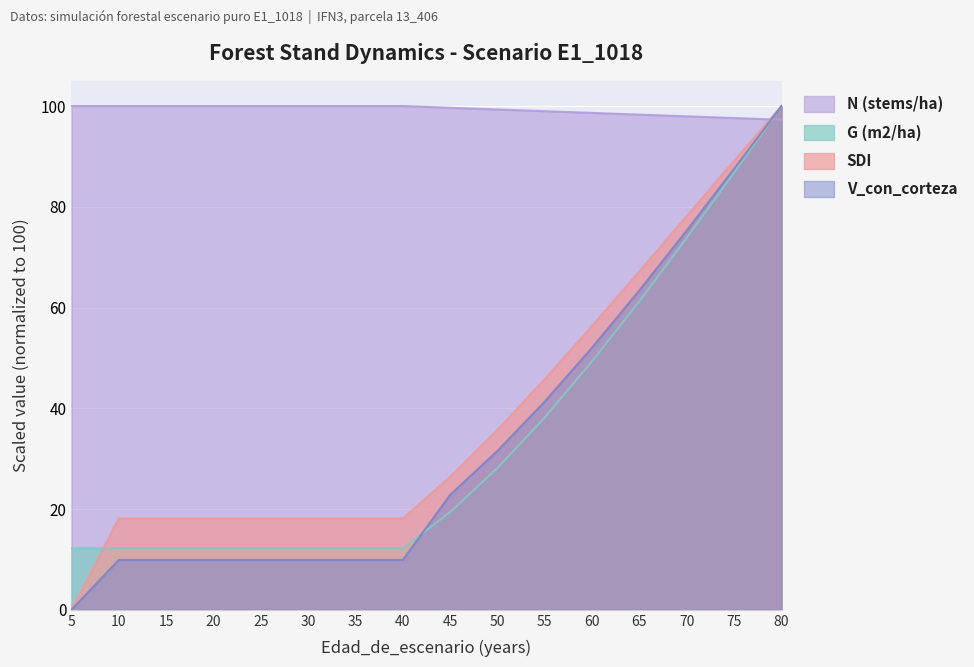

Which category has the lowest value in the V_con_corteza series?

5